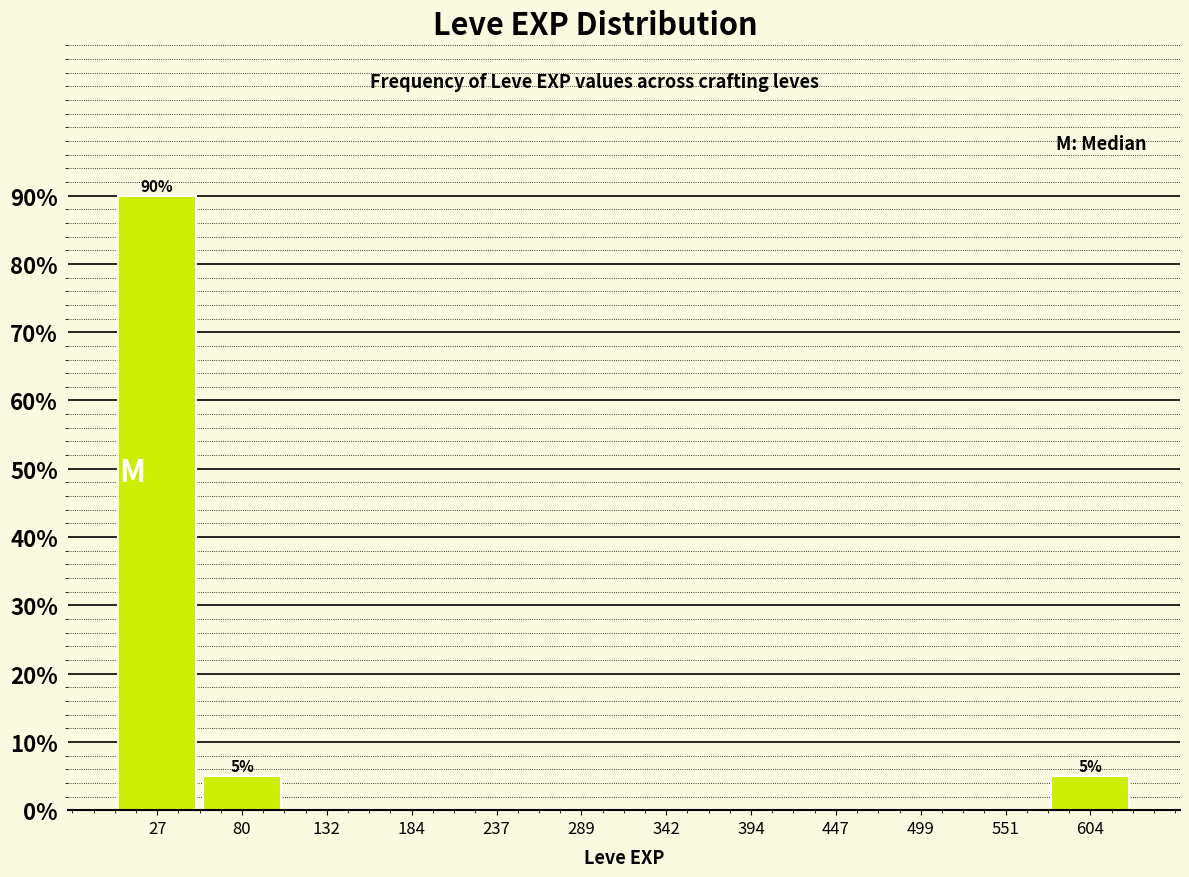

Over which range of the x-axis is the bar tallest?

0 to 50